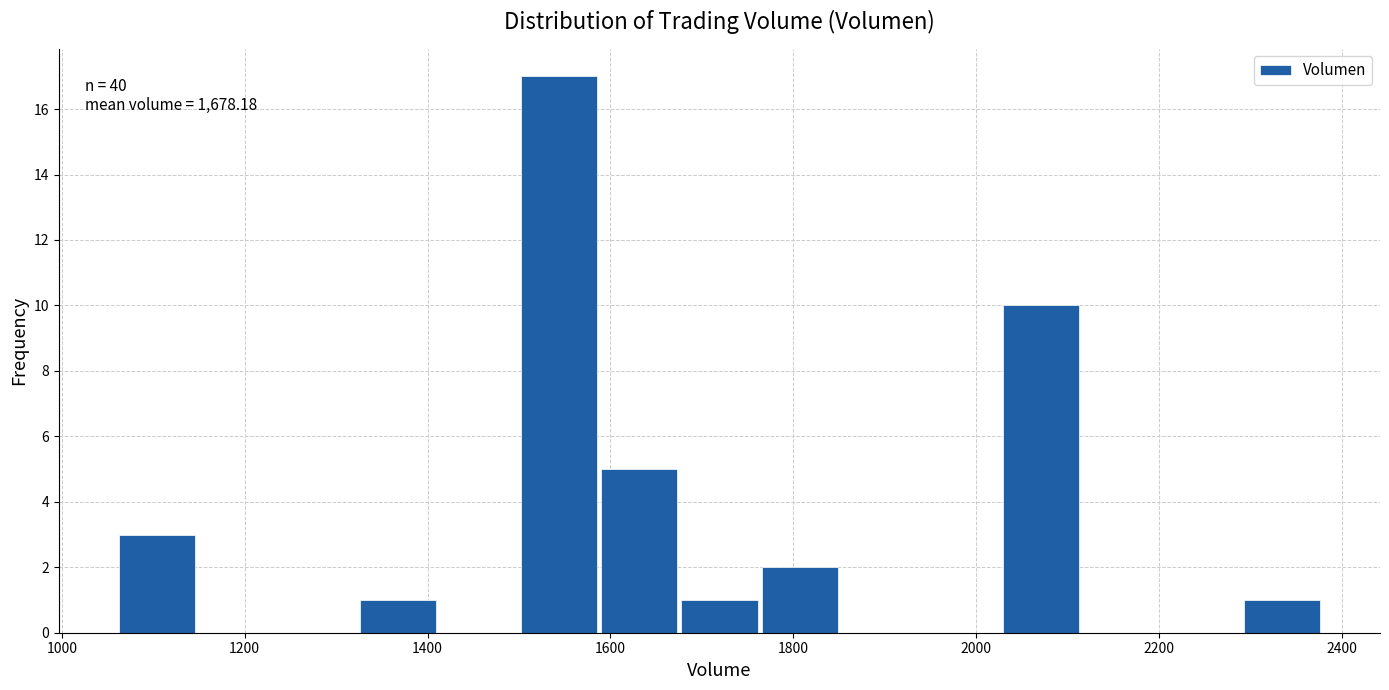

Which range on the x-axis has the tallest bar?

1500 to 1580